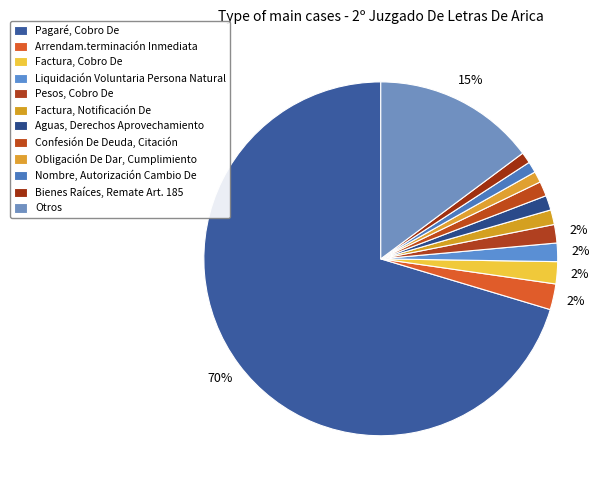

Which category accounts for the majority?

Pagaré, Cobro De